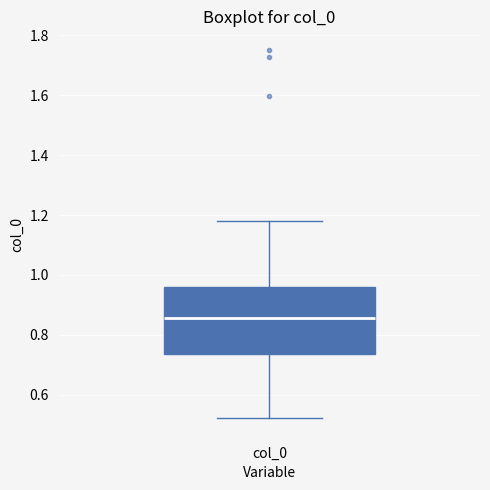

Transcribe this box plot: give where the median line is, the range the box spans, and where the two whiskers end, as read against the y-axis. The values are not printed on the chart, so give them approximately, as read against the axis.

median 0.86, box 0.74 to 0.96, whiskers 0.52 to 1.18